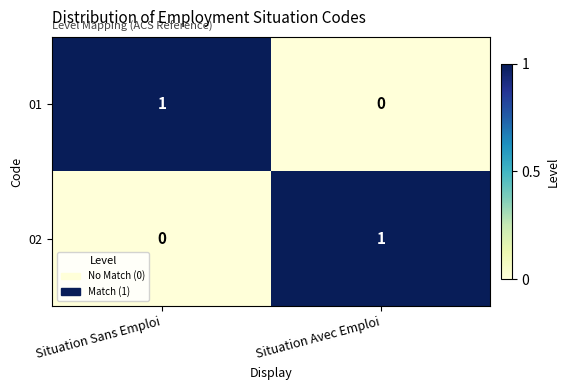

Where is 01 nearest to the value 0?

Situation Avec Emploi